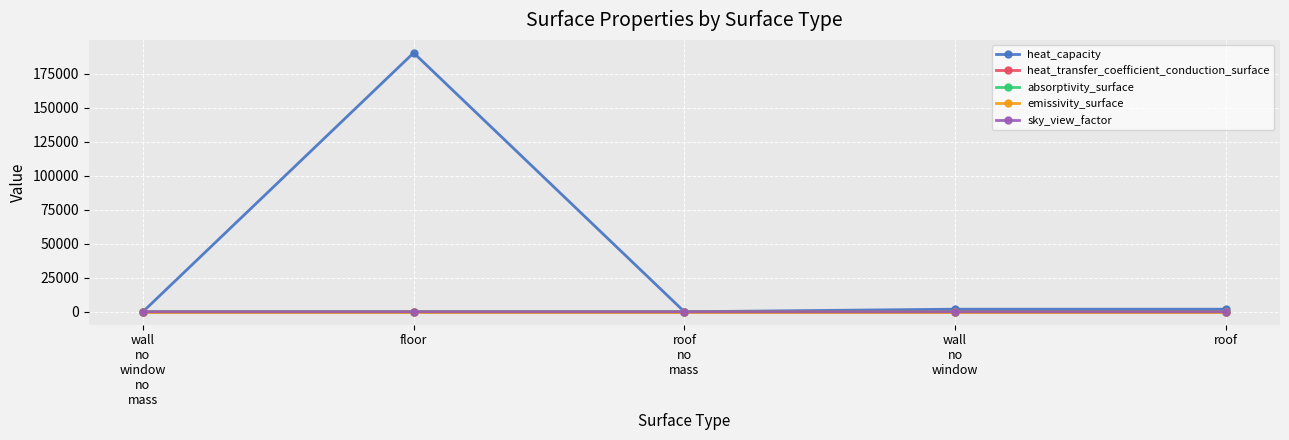

True or false: absorptivity_surface has more than 2 interior local peaks.

False